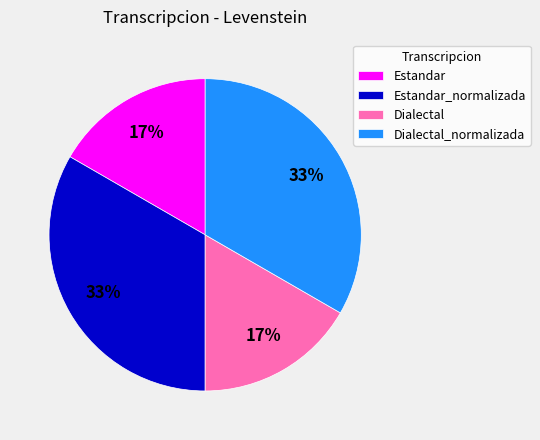

Combined, do Dialectal_normalizada and Estandar_normalizada account for over 50%?

Yes